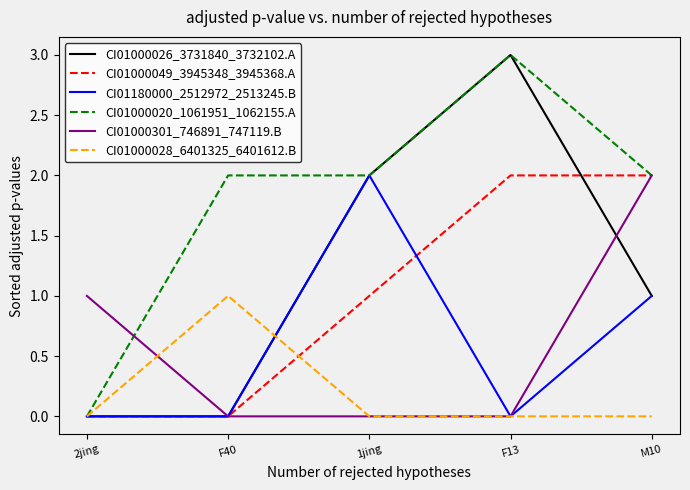

Between 1jing and M10, which series saw the biggest shift?

CI01000301_746891_747119.B